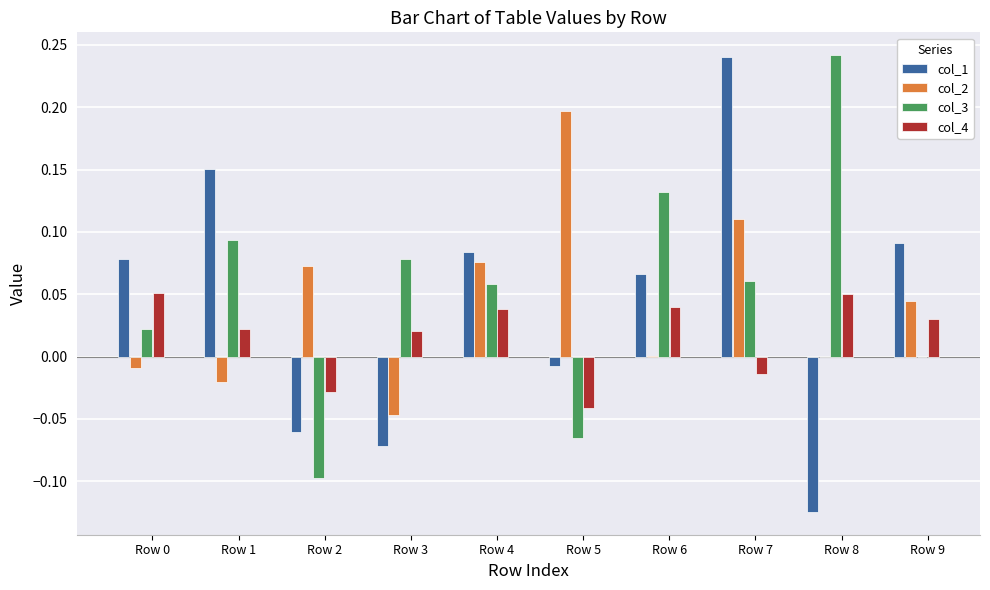

Is the value of col_4 at Row 7 greater than the value of col_2 at Row 7?

No